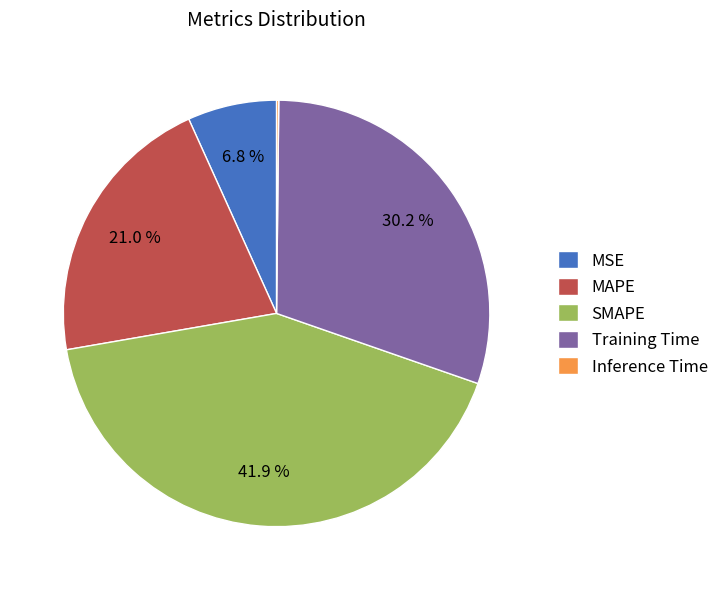

Which has a higher value, Training Time or MAPE?

Training Time